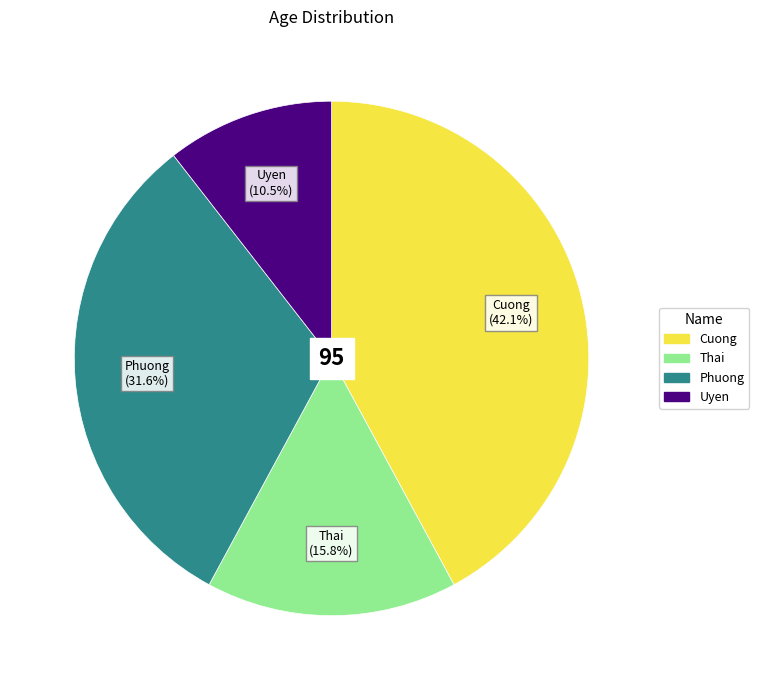

To the nearest percent, what is the average slice percentage?

25%